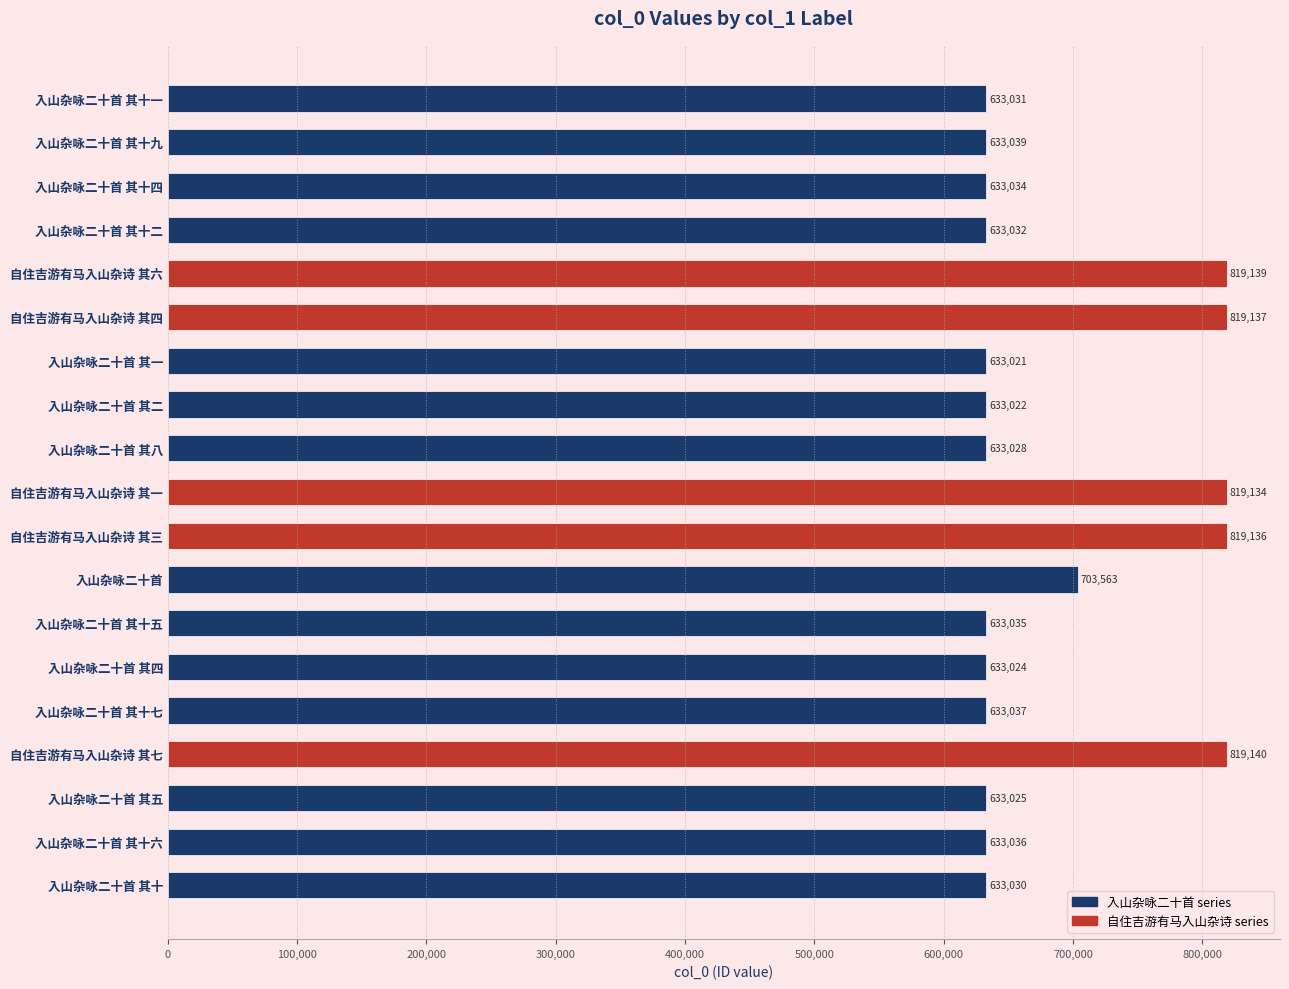

What is the average value?

685718